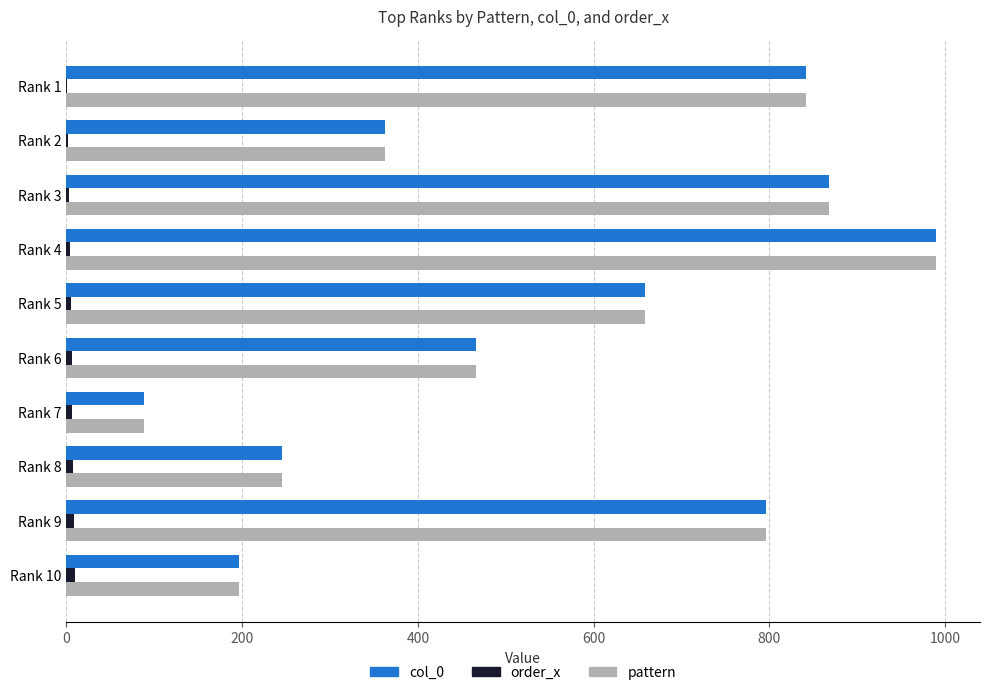

What is the maximum value shown in the chart?

990